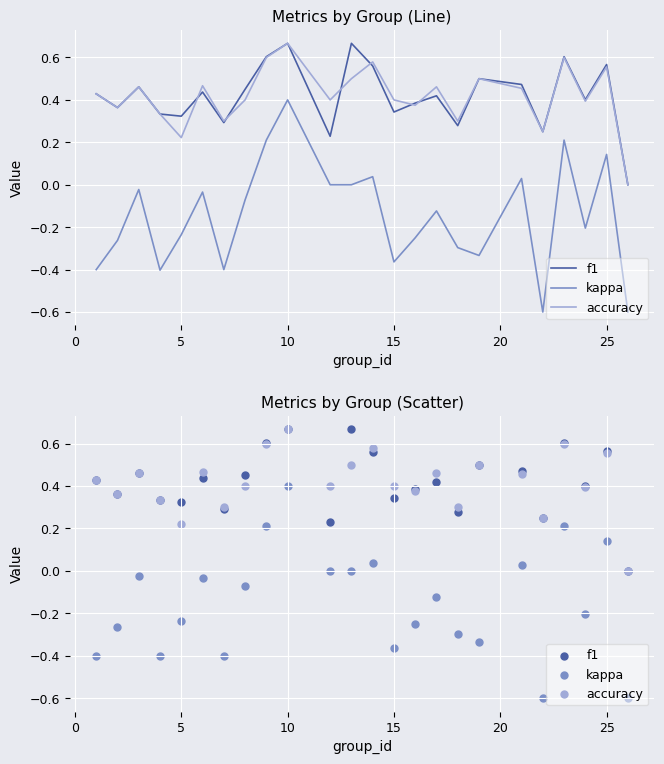

Which series has the largest Y range (max minus min)?

kappa